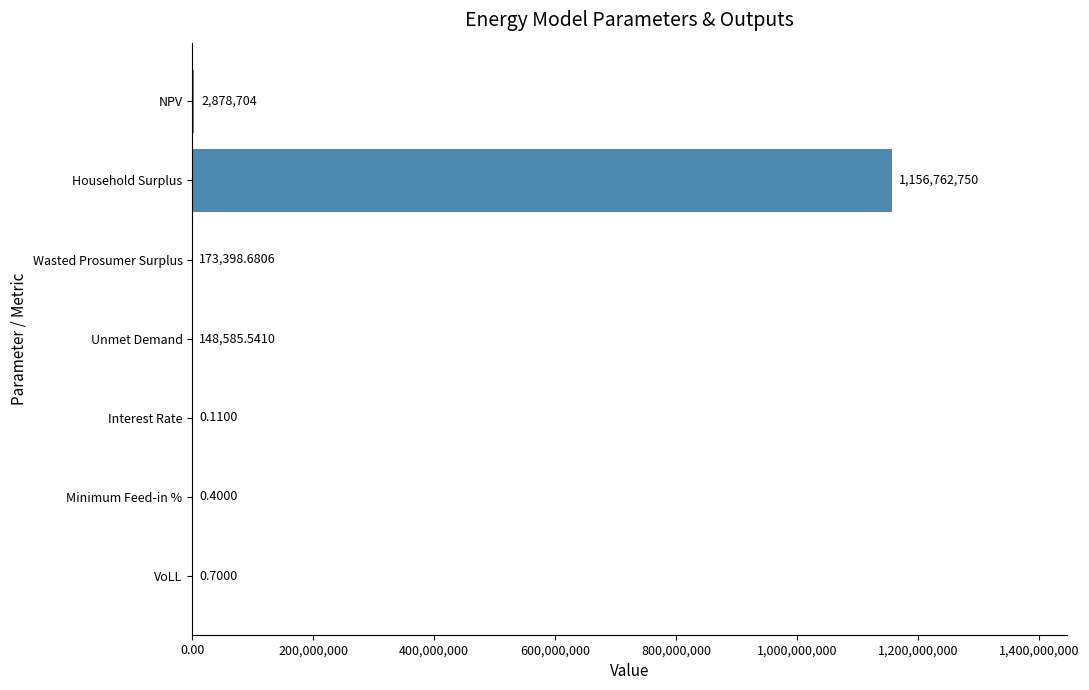

Are the bars grouped side by side (vs. stacked)?

No